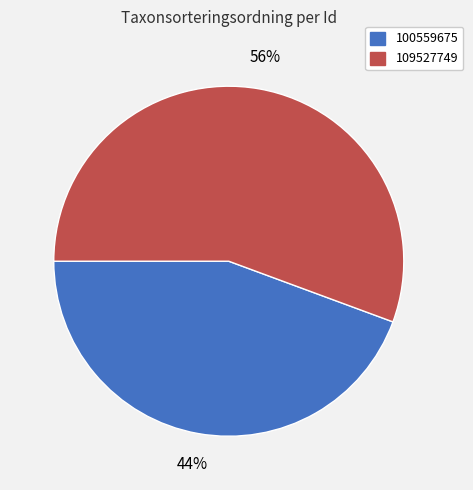

Which category has the biggest portion of the pie?

109527749